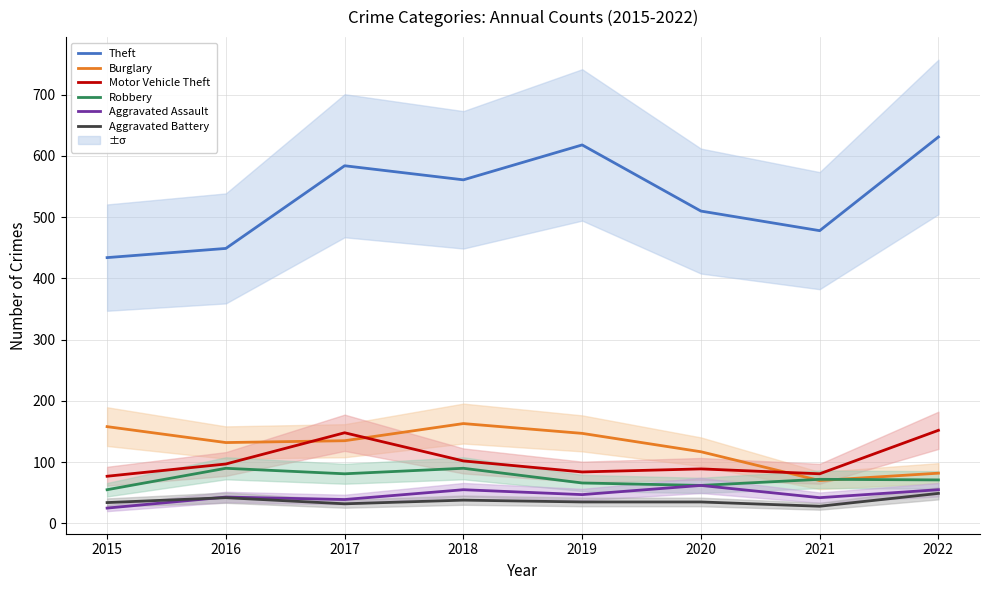

Which series has the largest range (max minus min)?

Theft